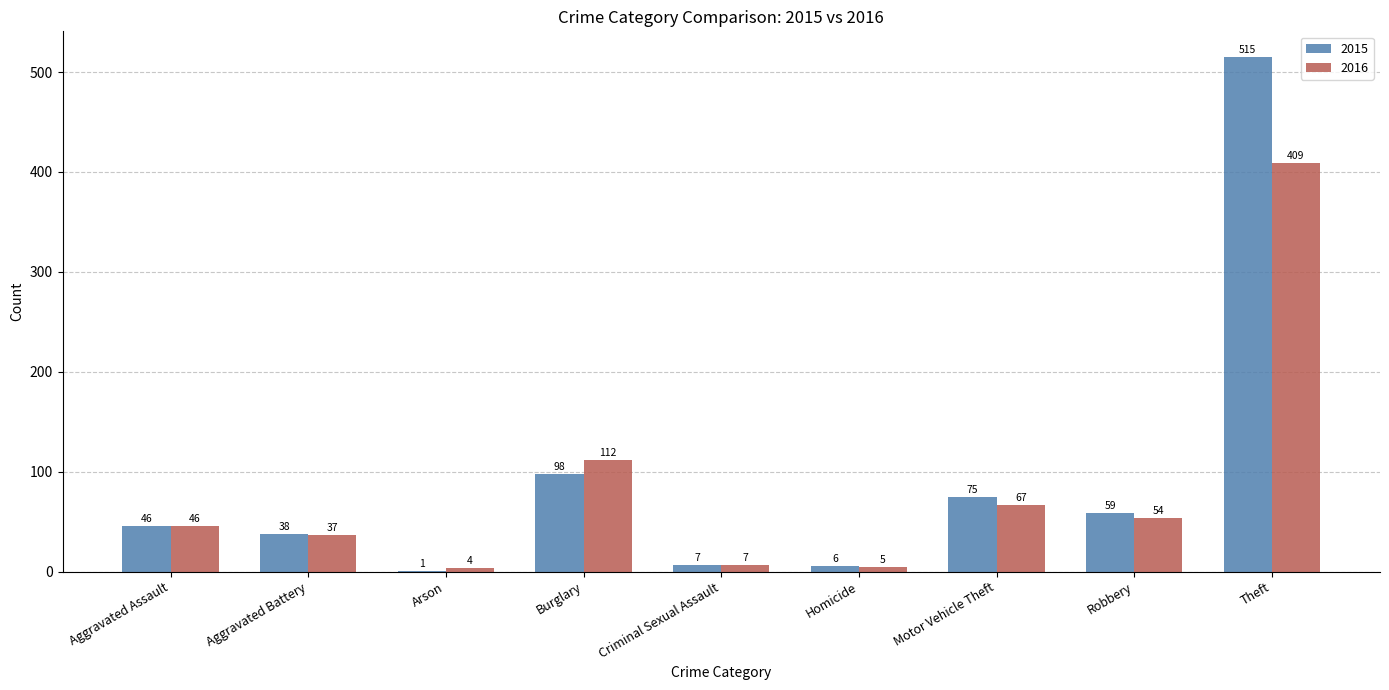

How many distinct data groups are displayed?

2